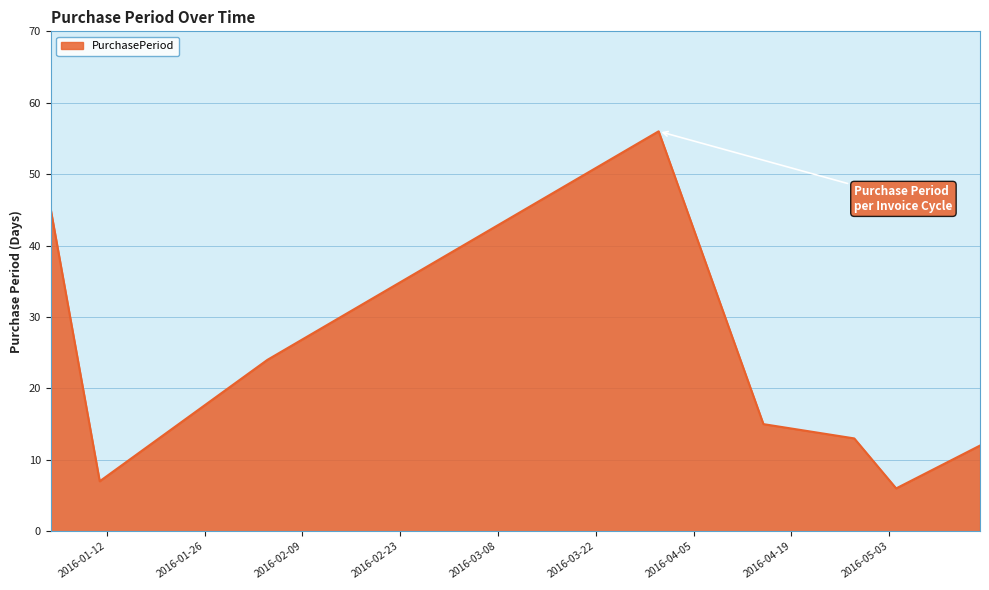

How many interior local valleys (lower than both neighbors) does the data have?

2